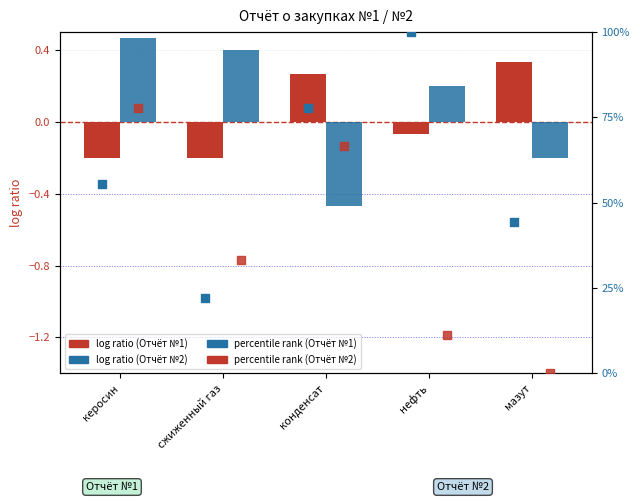

Which series has the largest total across all categories?

percentile rank (Отчёт №1)